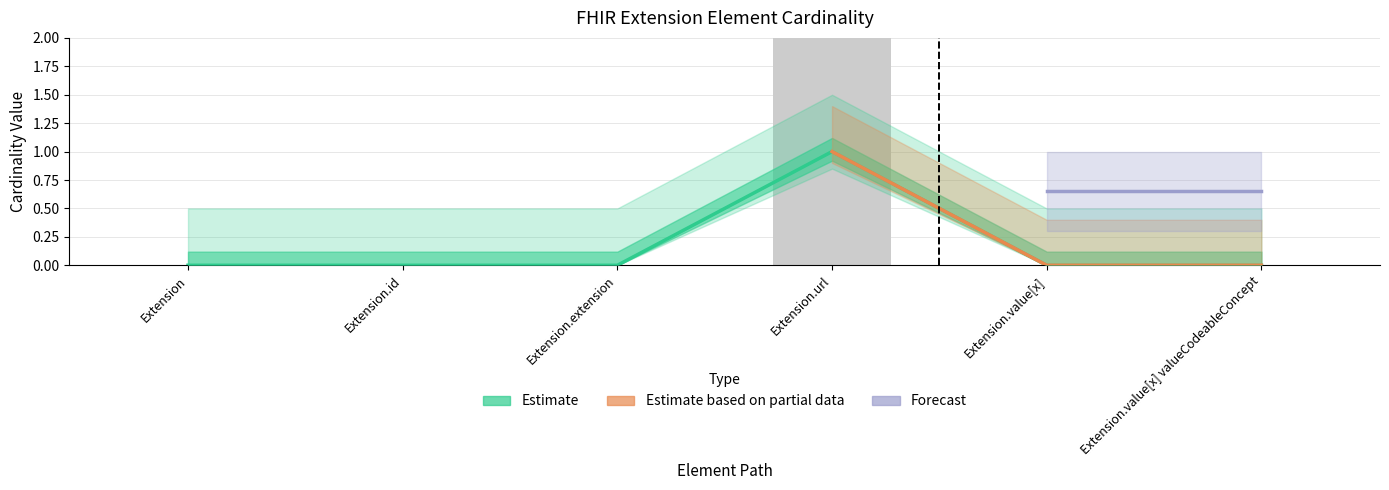

How many Min values are between 0 and 1?

5